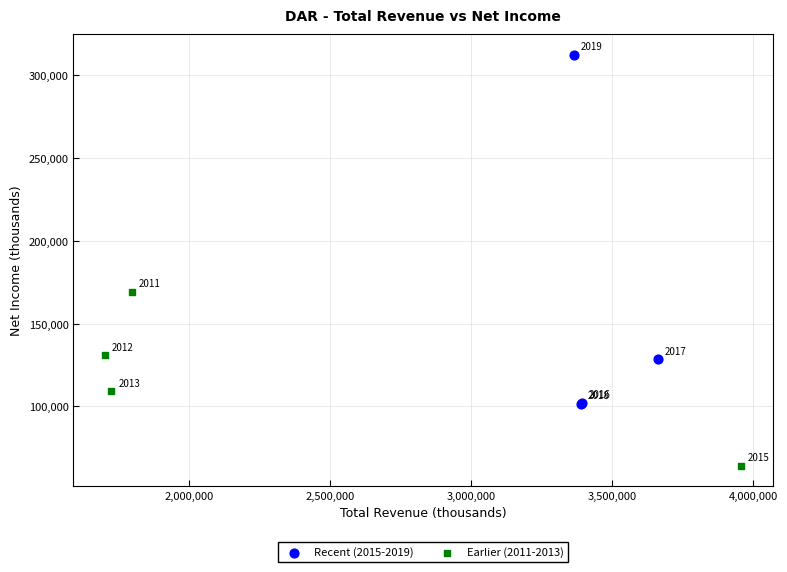

Which series contains the highest Y value?

Recent (2015-2019)